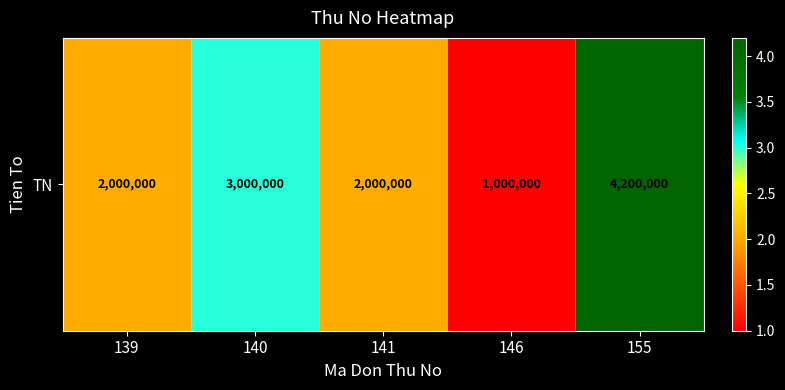

Reading left to right, transcribe all the data shown in this chart.

2000000	3000000	2000000	1000000	4200000